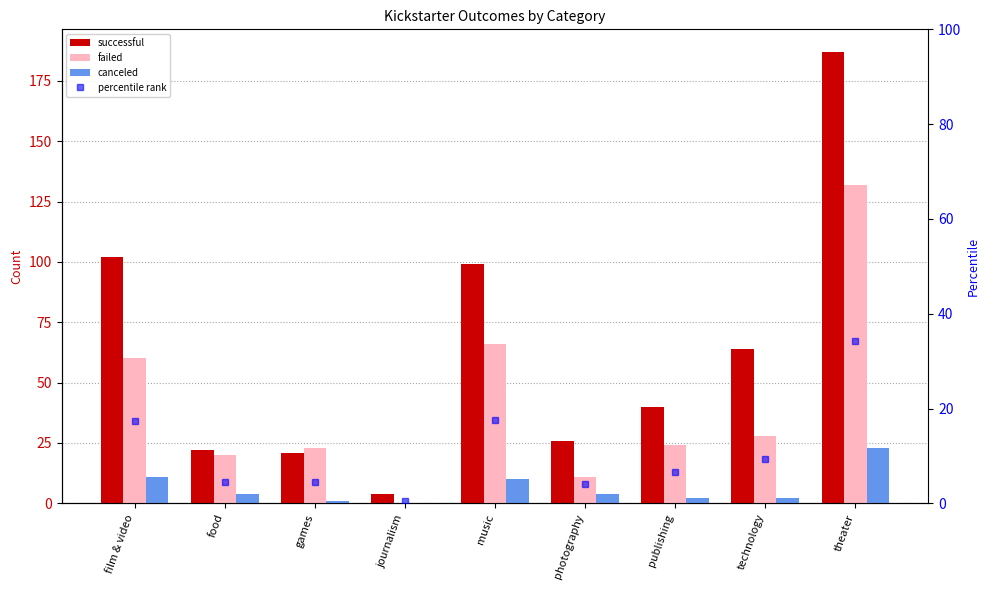

What is the difference between the maximum and minimum values in the failed series?

132.0